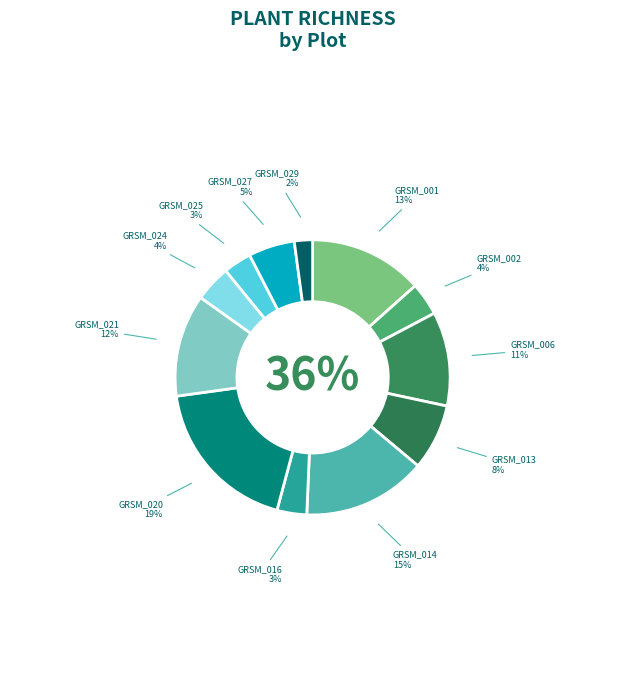

Rank the categories by value from highest to lowest.

GRSM_020, GRSM_014, GRSM_001, GRSM_021, GRSM_006, GRSM_013, GRSM_027, GRSM_024, GRSM_002, GRSM_016, GRSM_025, GRSM_029